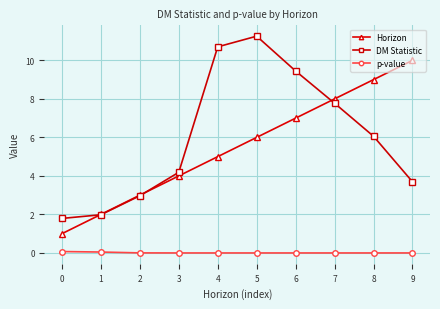

The value of DM Statistic at 6 is 9.4. True or false?

True